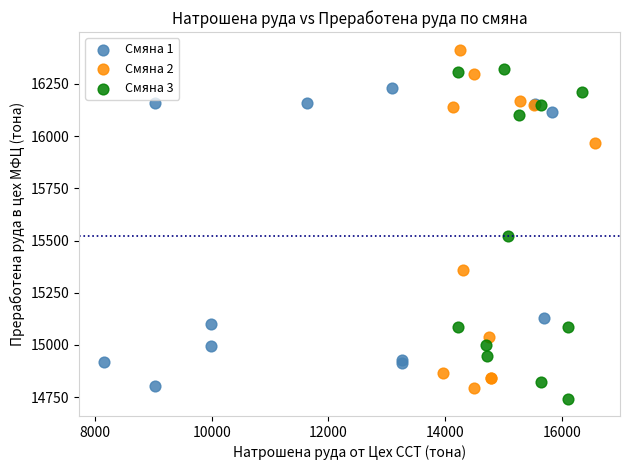

Which series contains the lowest Y value?

Смяна 3